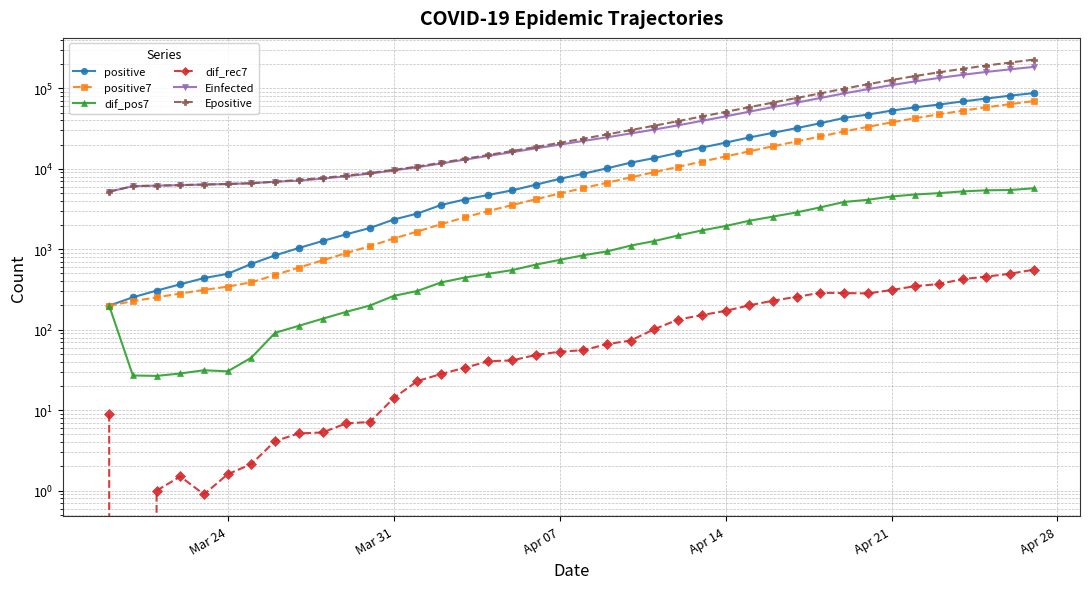

The positive series shows 1715.4 at 9. True or false?

False